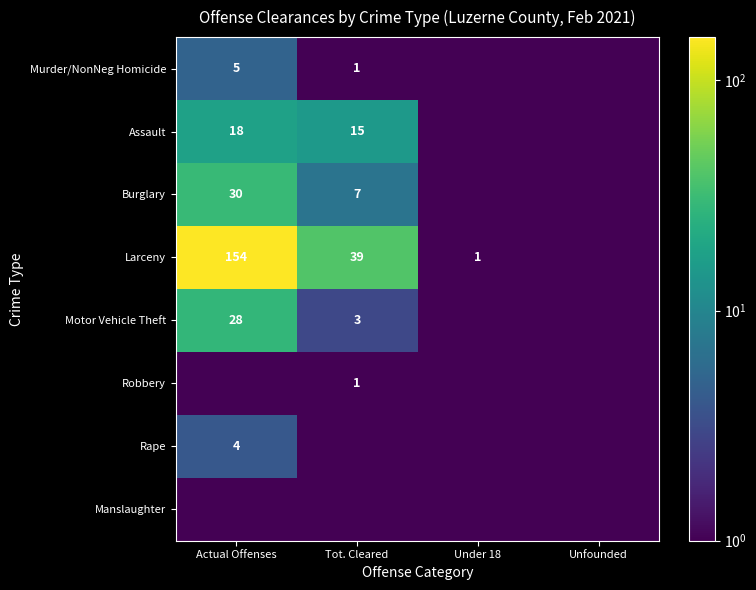

Is the value of Larceny at Actual Offenses greater than the value of Burglary at Actual Offenses?

Yes